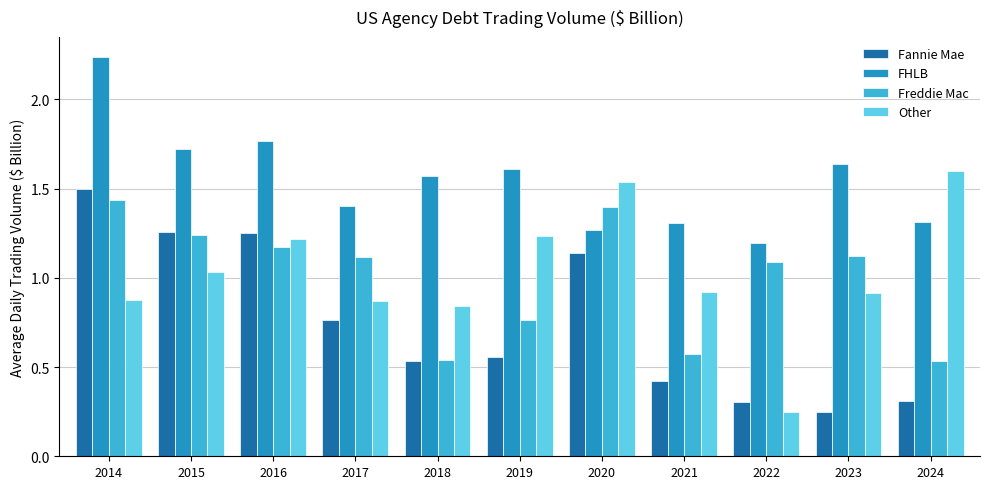

At how many categories does at least one series exceed 1?

11